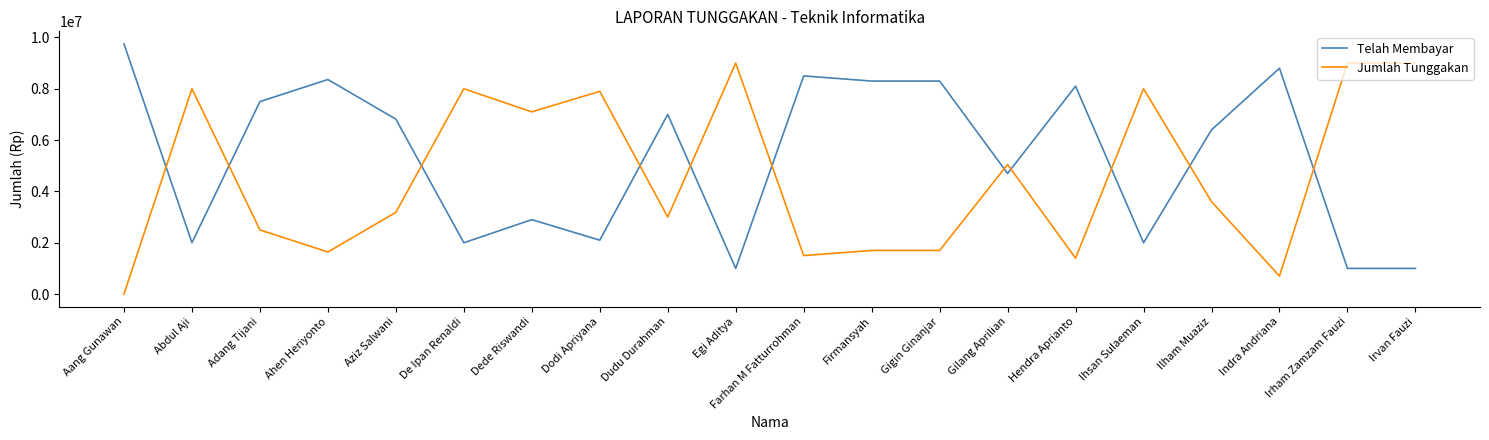

What are all the series names shown in the legend?

Telah Membayar, Jumlah Tunggakan